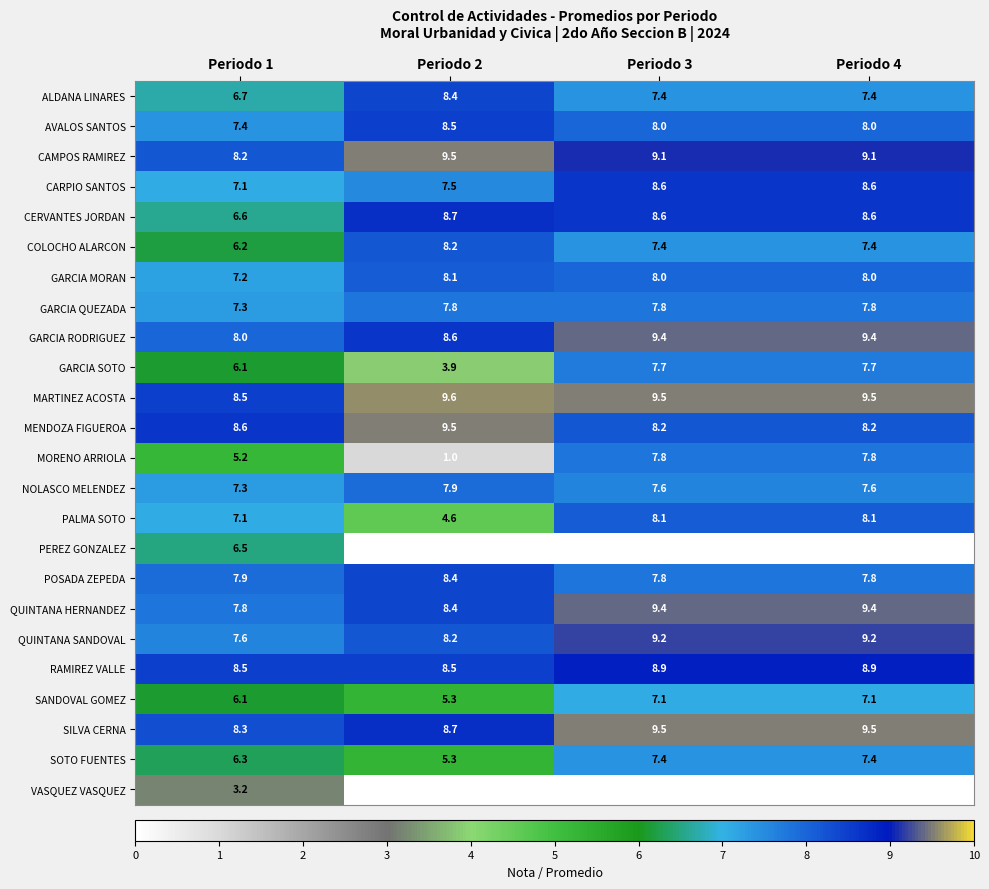

How many values in the GARCIA MORAN series are below 8?

1